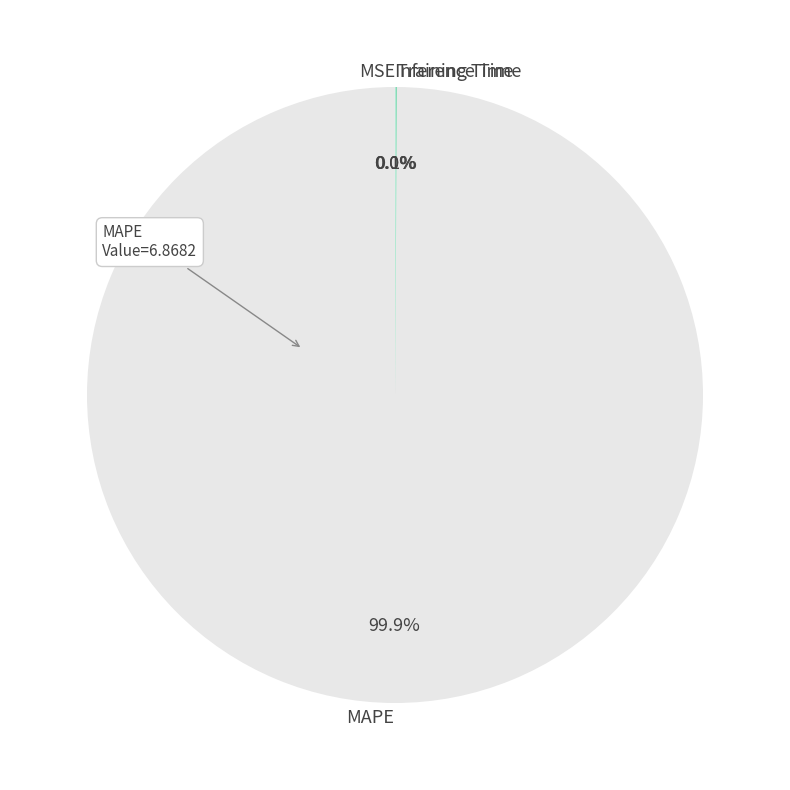

Which slice is the largest?

MAPE